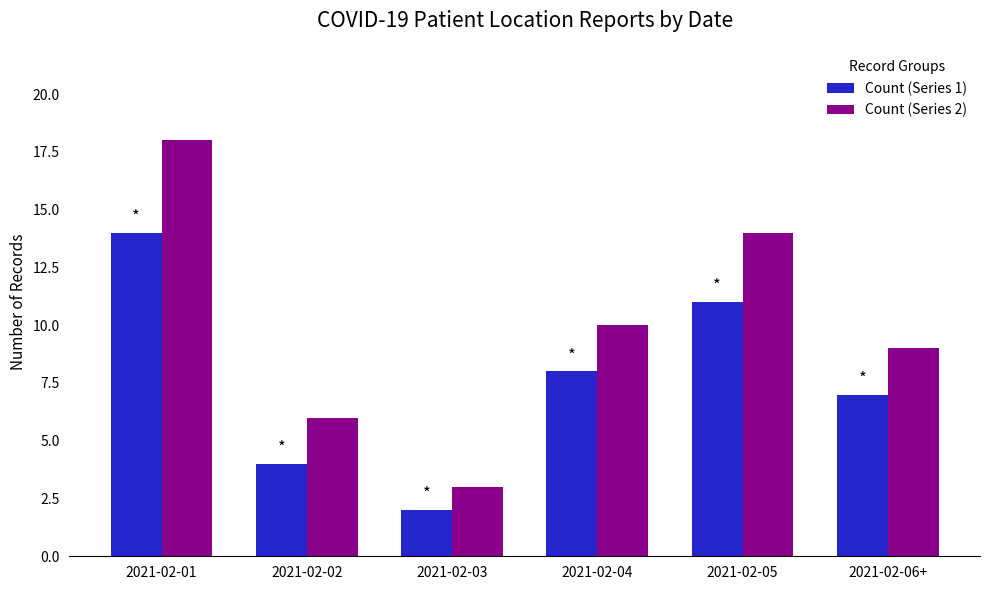

List the labels in order of Count (Series 2) value, smallest first.

2021-02-03, 2021-02-02, 2021-02-06+, 2021-02-04, 2021-02-05, 2021-02-01